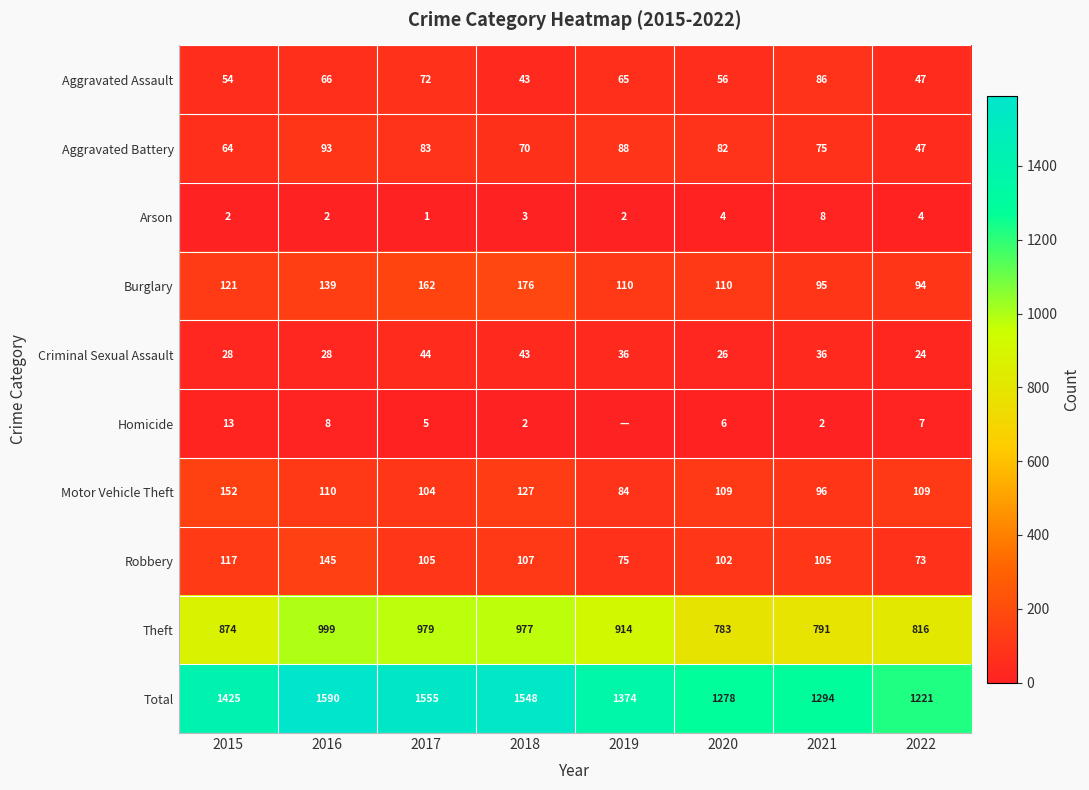

Read the Aggravated Battery value at 2020, to the nearest 5.

80